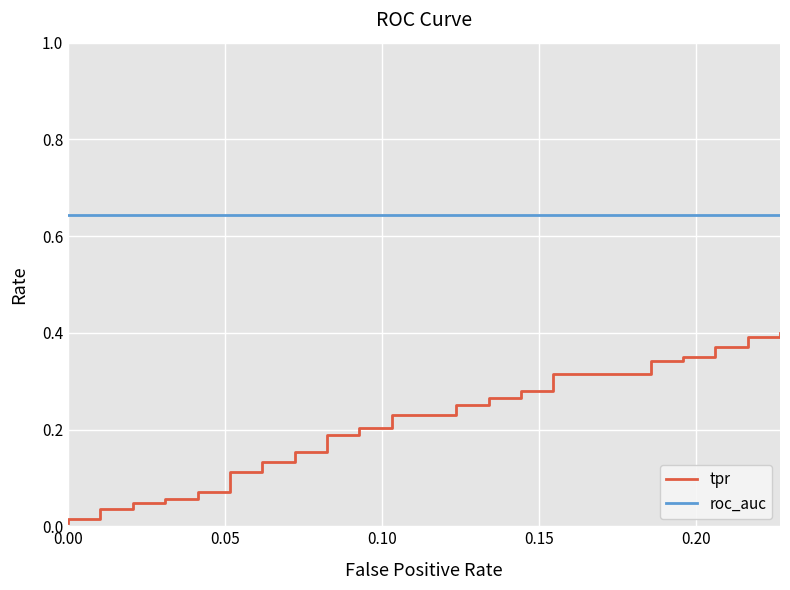

True or false: tpr and roc_auc intersect in this chart.

False